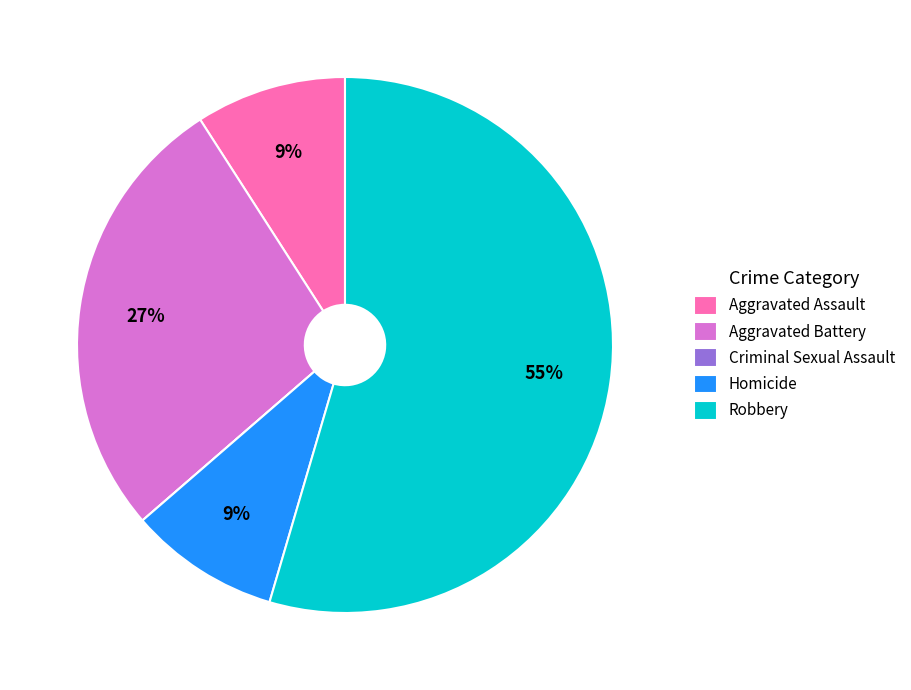

Does any single category account for the majority?

Yes